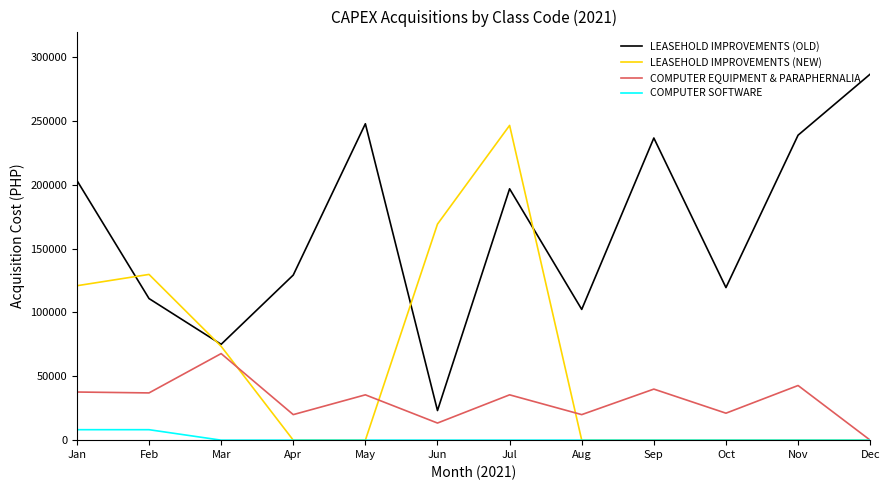

What is the maximum value shown in the chart?

286648.9